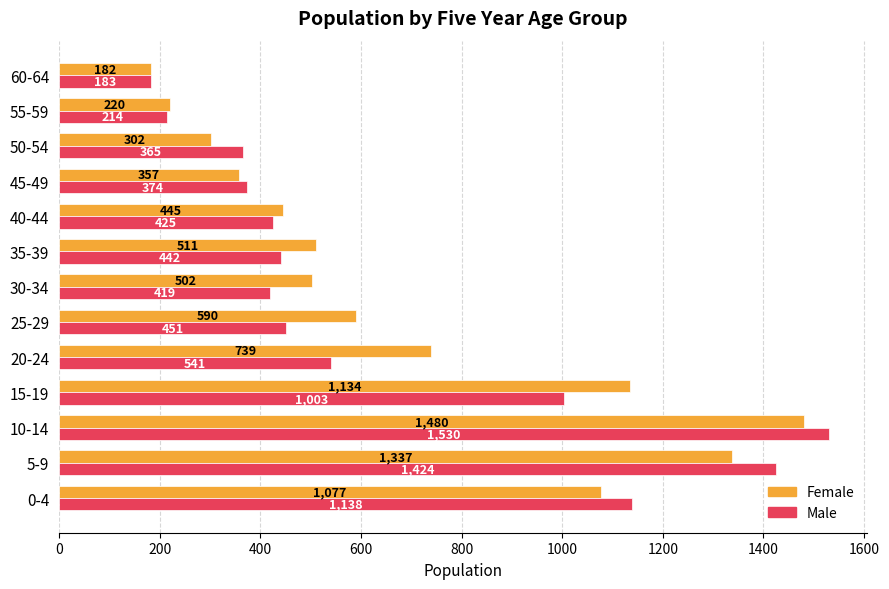

Where is Male nearest to the value 856?

15-19